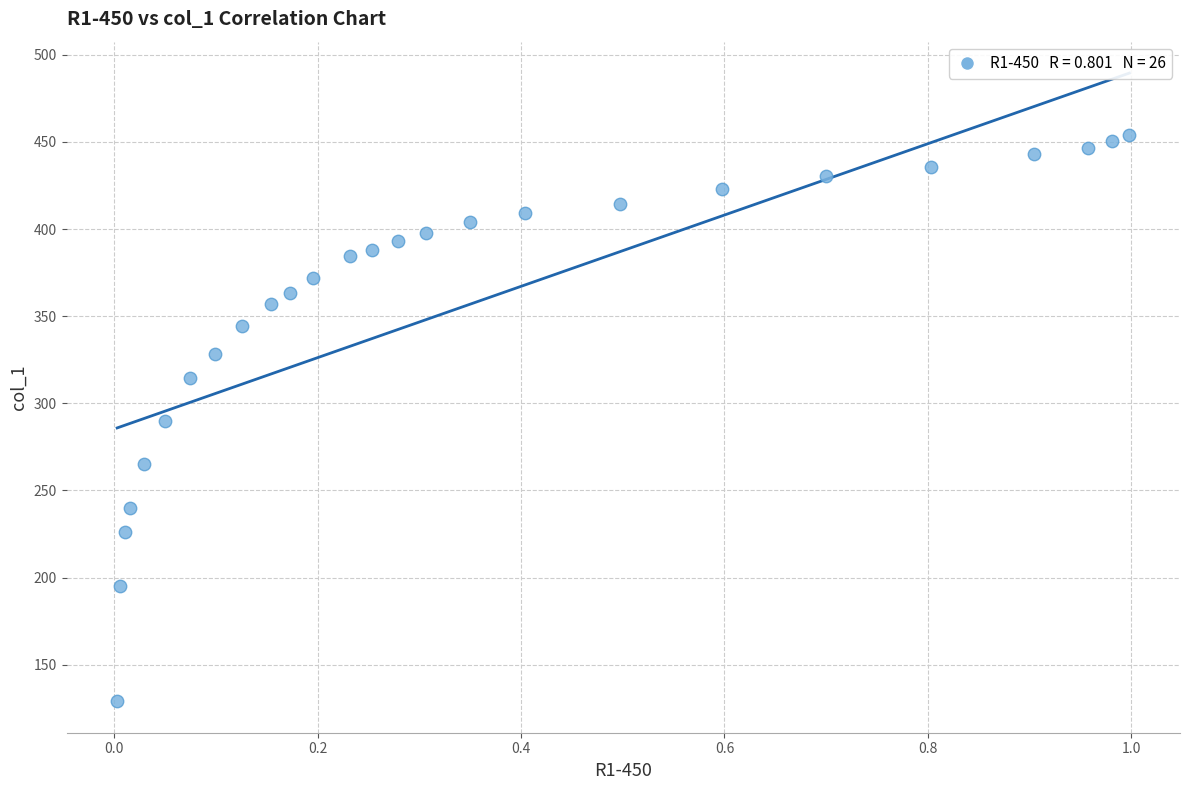

What is the range of X values (max minus min)?

1.0